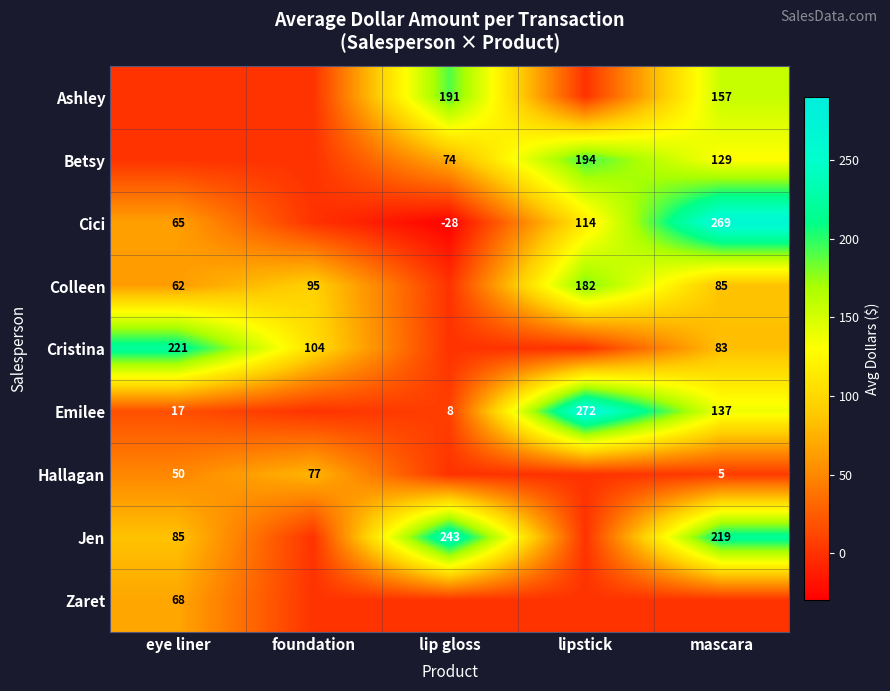

What is the total value across all series at foundation?

276.2